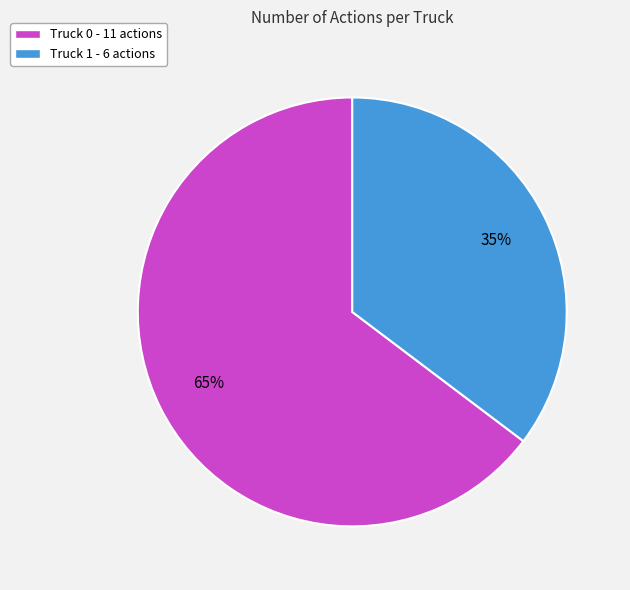

Do Truck 1 - 6 actions and Truck 0 - 11 actions together represent more than half of the pie?

Yes